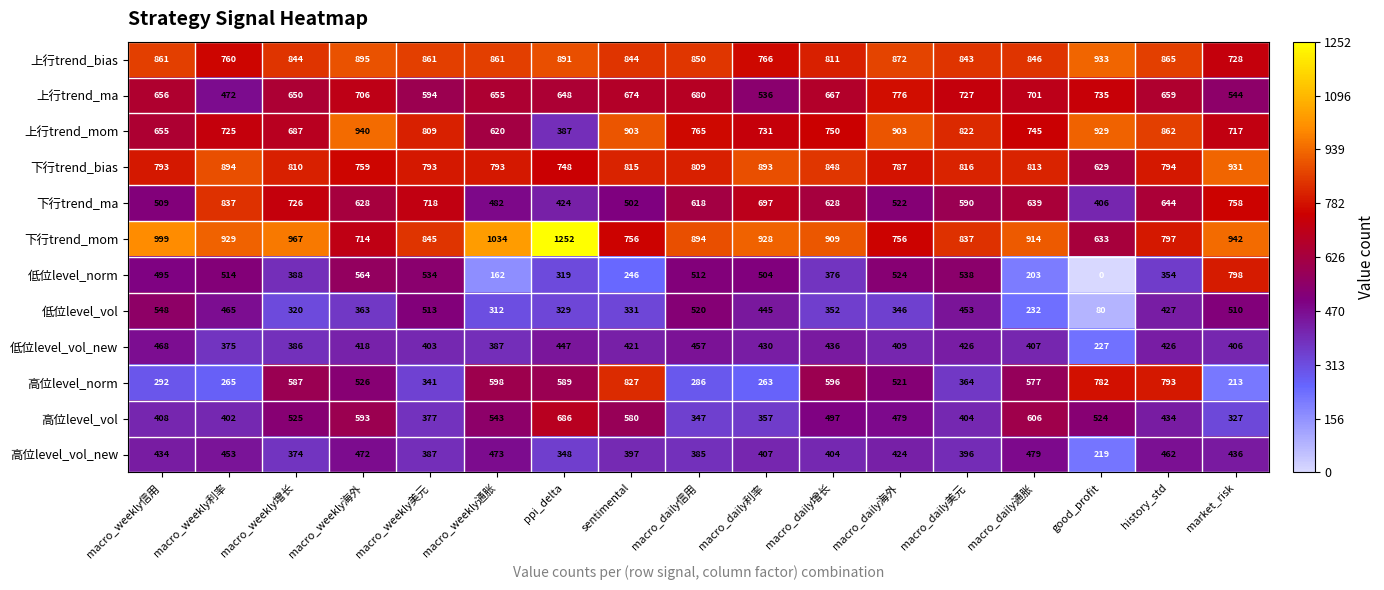

At history_std, list the series in order from largest to smallest.

上行trend_bias, 上行trend_mom, 下行trend_mom, 下行trend_bias, 高位level_norm, 上行trend_ma, 下行trend_ma, 高位level_vol_new, 高位level_vol, 低位level_vol, 低位level_vol_new, 低位level_norm